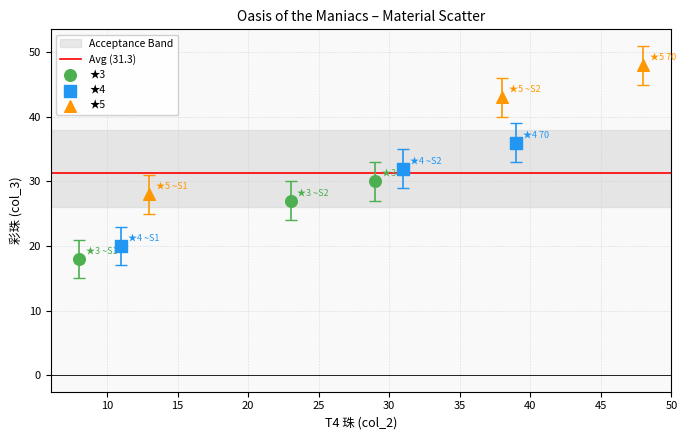

Which series has the largest Y range (max minus min)?

★5